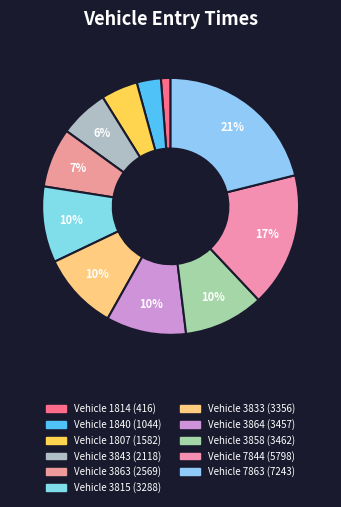

Count the number of slices in the pie.

11